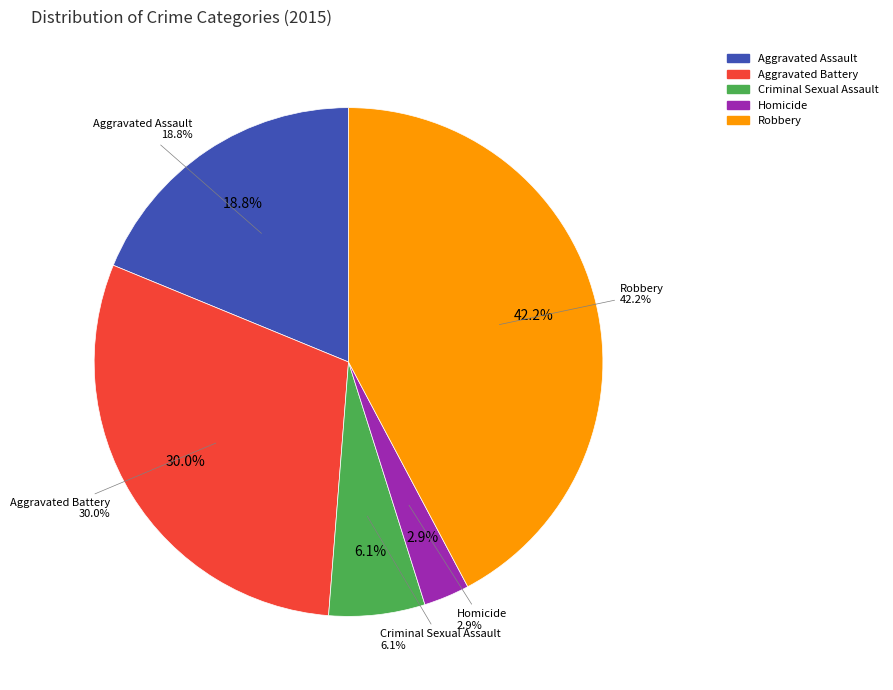

To the nearest percent, what percentage of the pie is Aggravated Assault?

19%